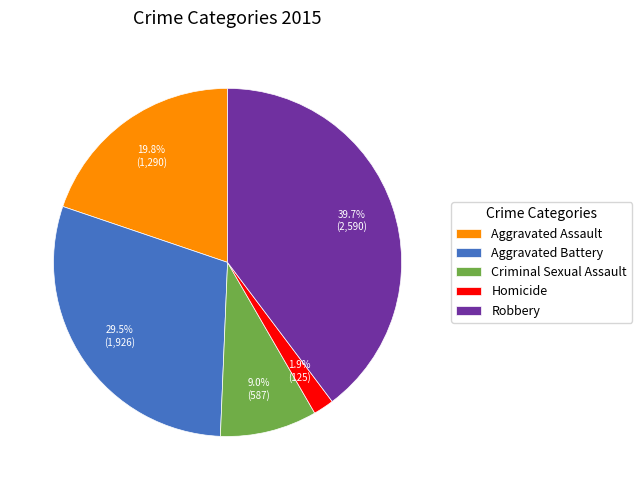

How many slices are in this pie chart?

5